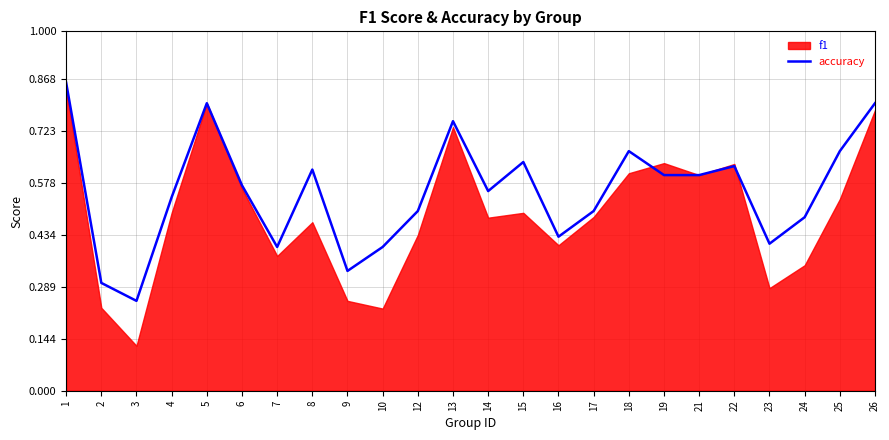

Does the chart display data point markers on the line(s)?

No